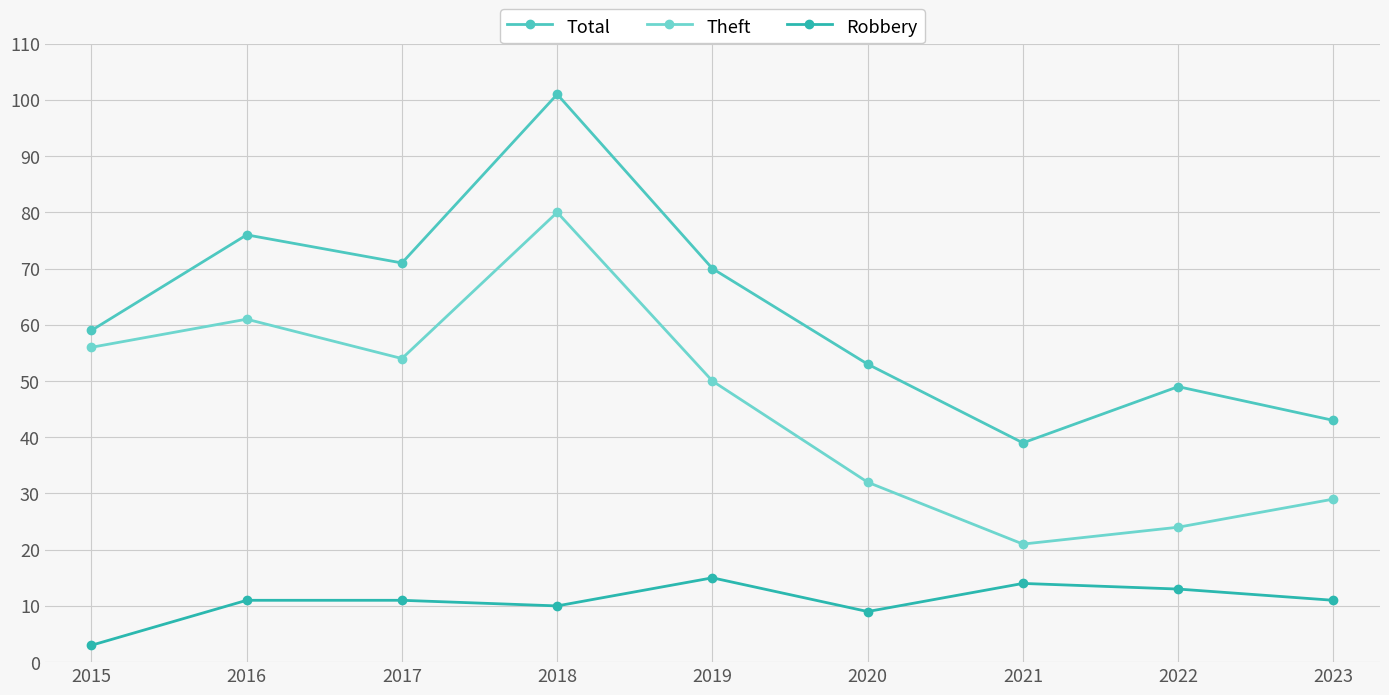

True or false: Theft and Total intersect in this chart.

False